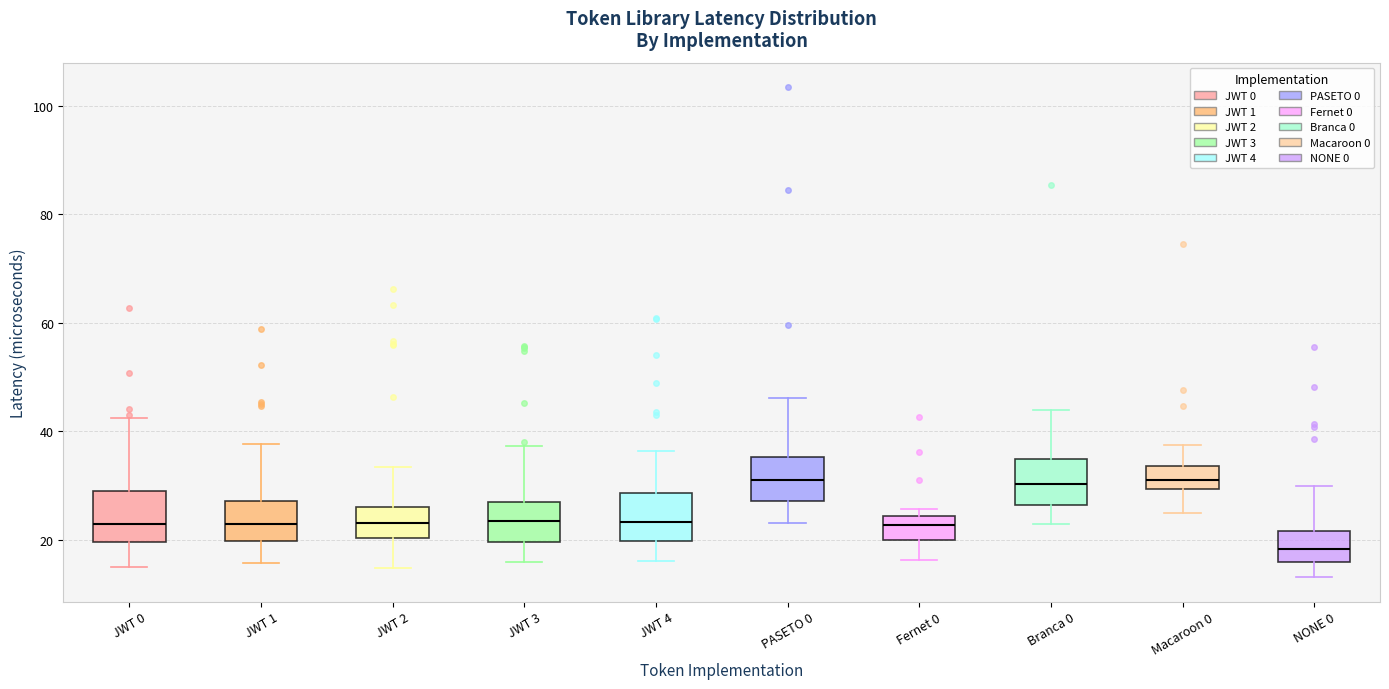

Reading left to right, read every box against the y-axis: the position of its median line, the range the box covers, and the ends of its whiskers. The values are not printed on the chart, so give them approximately, as read against the axis.

JWT 0: median 22, box 20 to 28, whiskers 14 to 42
JWT 1: median 22, box 20 to 28, whiskers 16 to 38
JWT 2: median 24, box 20 to 26, whiskers 14 to 34
JWT 3: median 24, box 20 to 26, whiskers 16 to 38
JWT 4: median 24, box 20 to 28, whiskers 16 to 36
PASETO 0: median 30, box 28 to 36, whiskers 24 to 46
Fernet 0: median 22, box 20 to 24, whiskers 16 to 26
Branca 0: median 30, box 26 to 34, whiskers 22 to 44
Macaroon 0: median 30 (inside the box), box 30 to 34, whiskers 24 to 38
NONE 0: median 18, box 16 to 22, whiskers 14 to 30